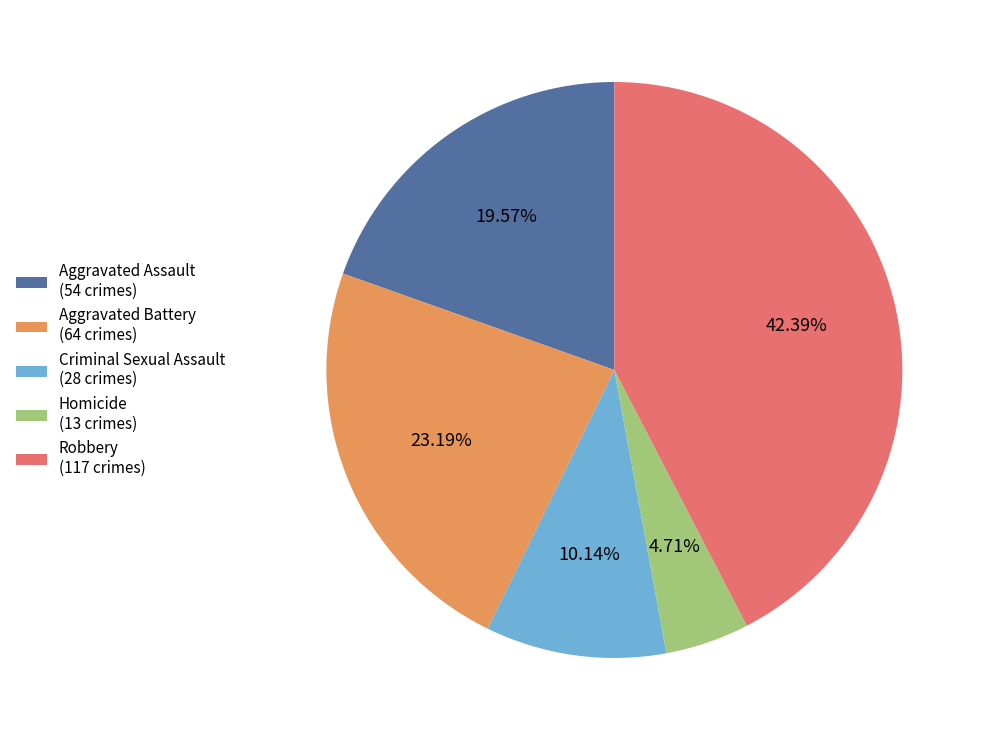

To the nearest percent, what portion does Aggravated Battery represent?

23%